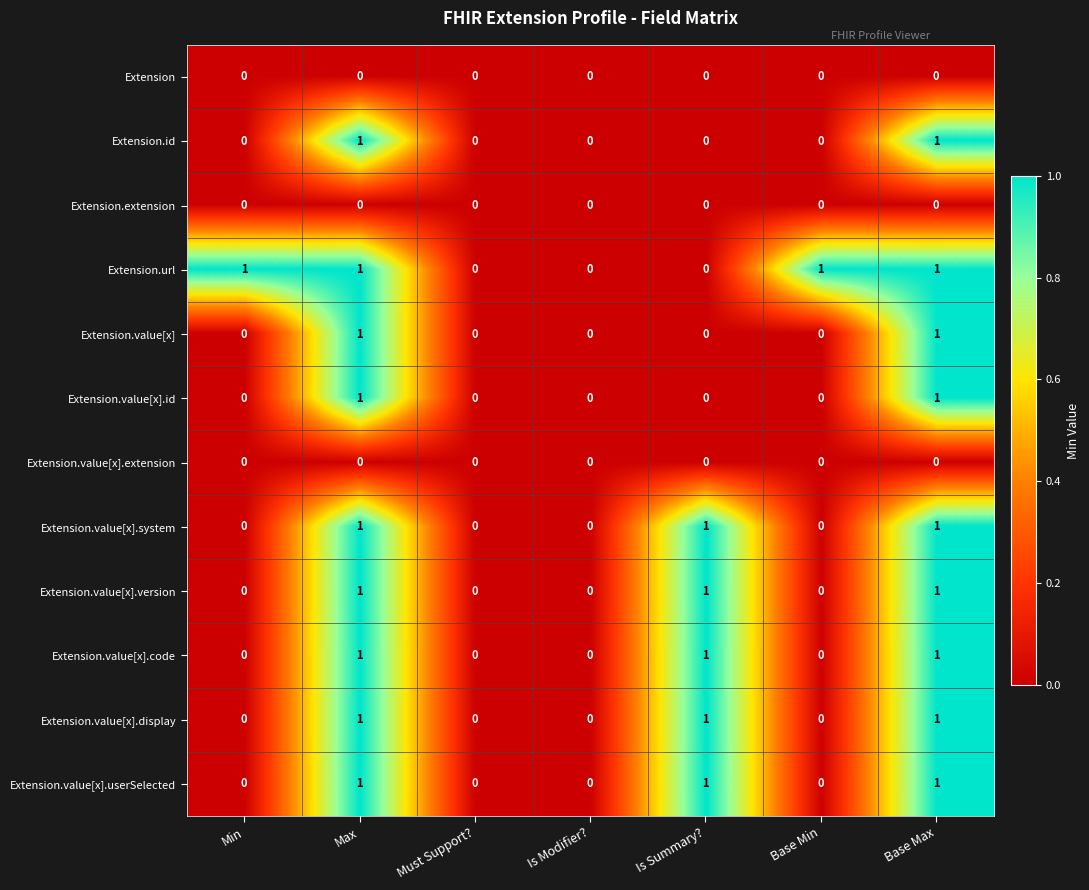

Is it true that Extension.value[x].extension equals 0 at Base Max?

True